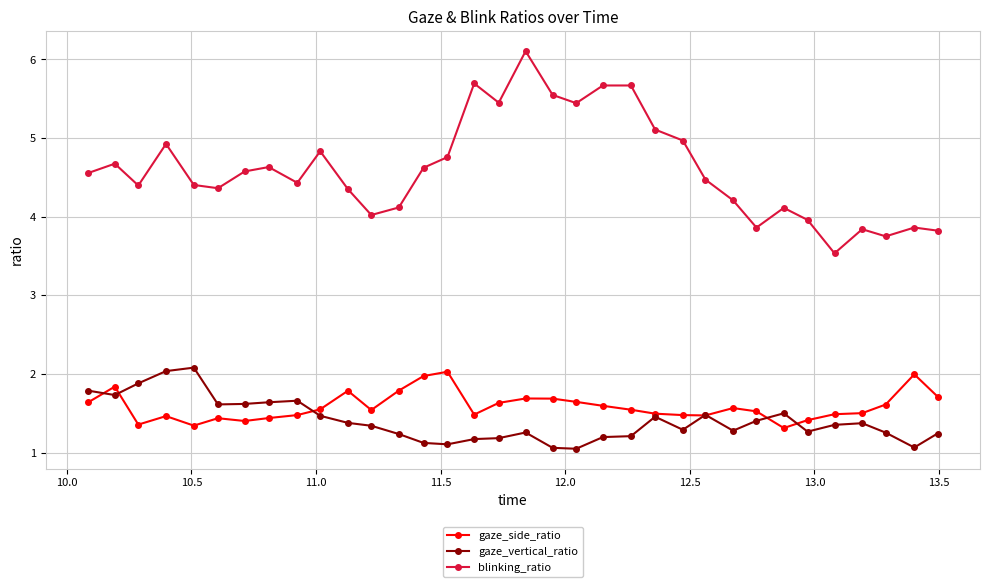

Which series has the largest total across all categories?

blinking_ratio